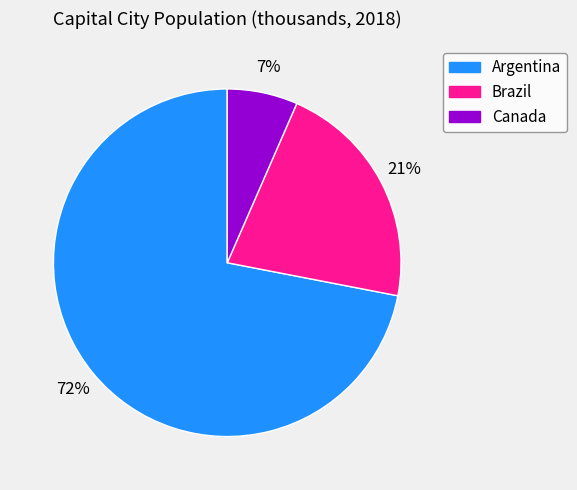

Between Brazil and Argentina, which is larger?

Argentina